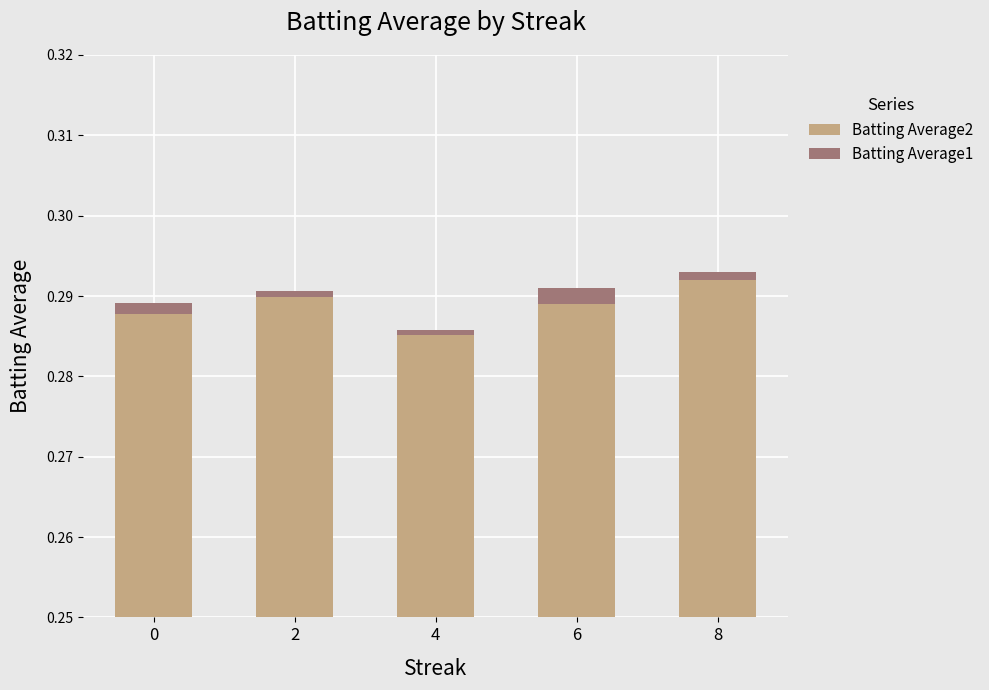

List the series in order of their peak value, highest first.

Batting Average2, Batting Average1